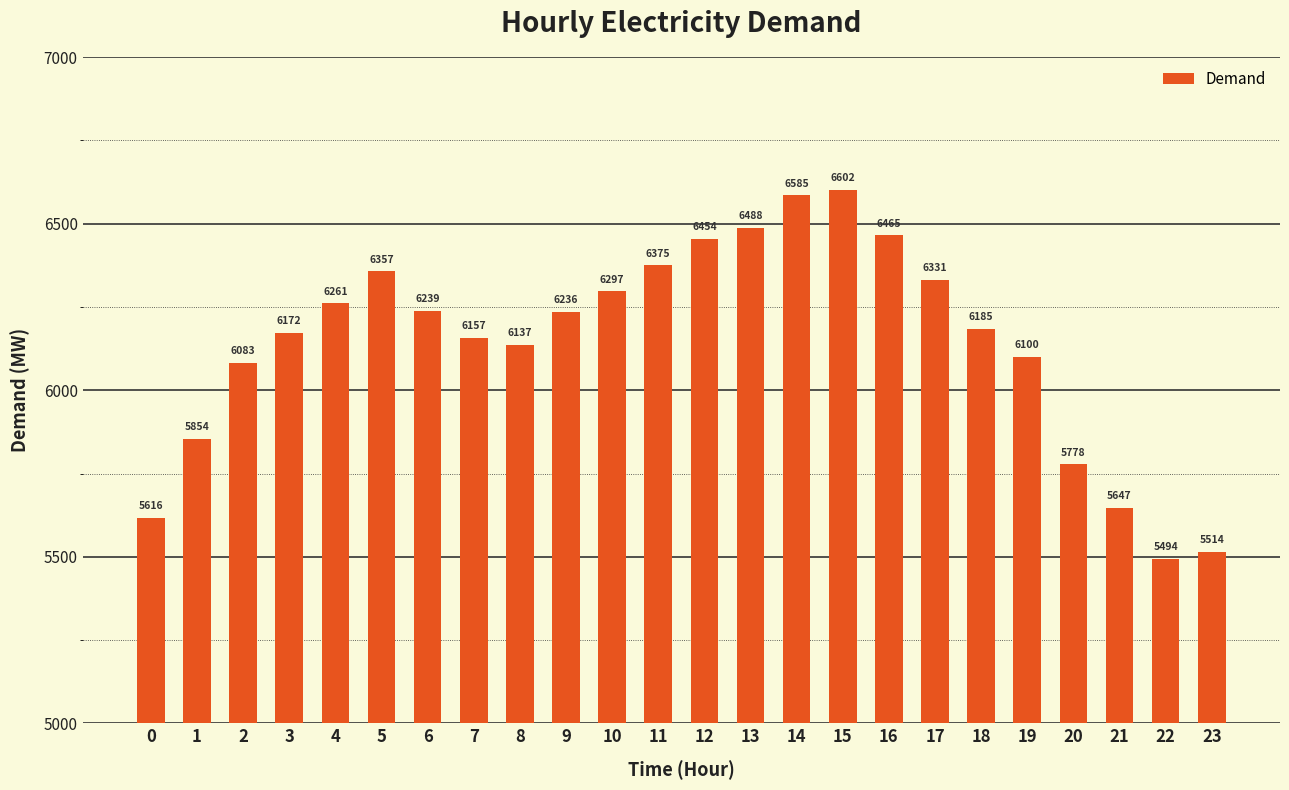

Reading left to right, list all the values displayed in this chart.

0=5616	1=5854	2=6083	3=6172	4=6261	5=6357	6=6239	7=6157	8=6137	9=6236	10=6297	11=6375	12=6454	13=6488	14=6585	15=6602	16=6465	17=6331	18=6185	19=6100	20=5778	21=5647	22=5494	23=5514